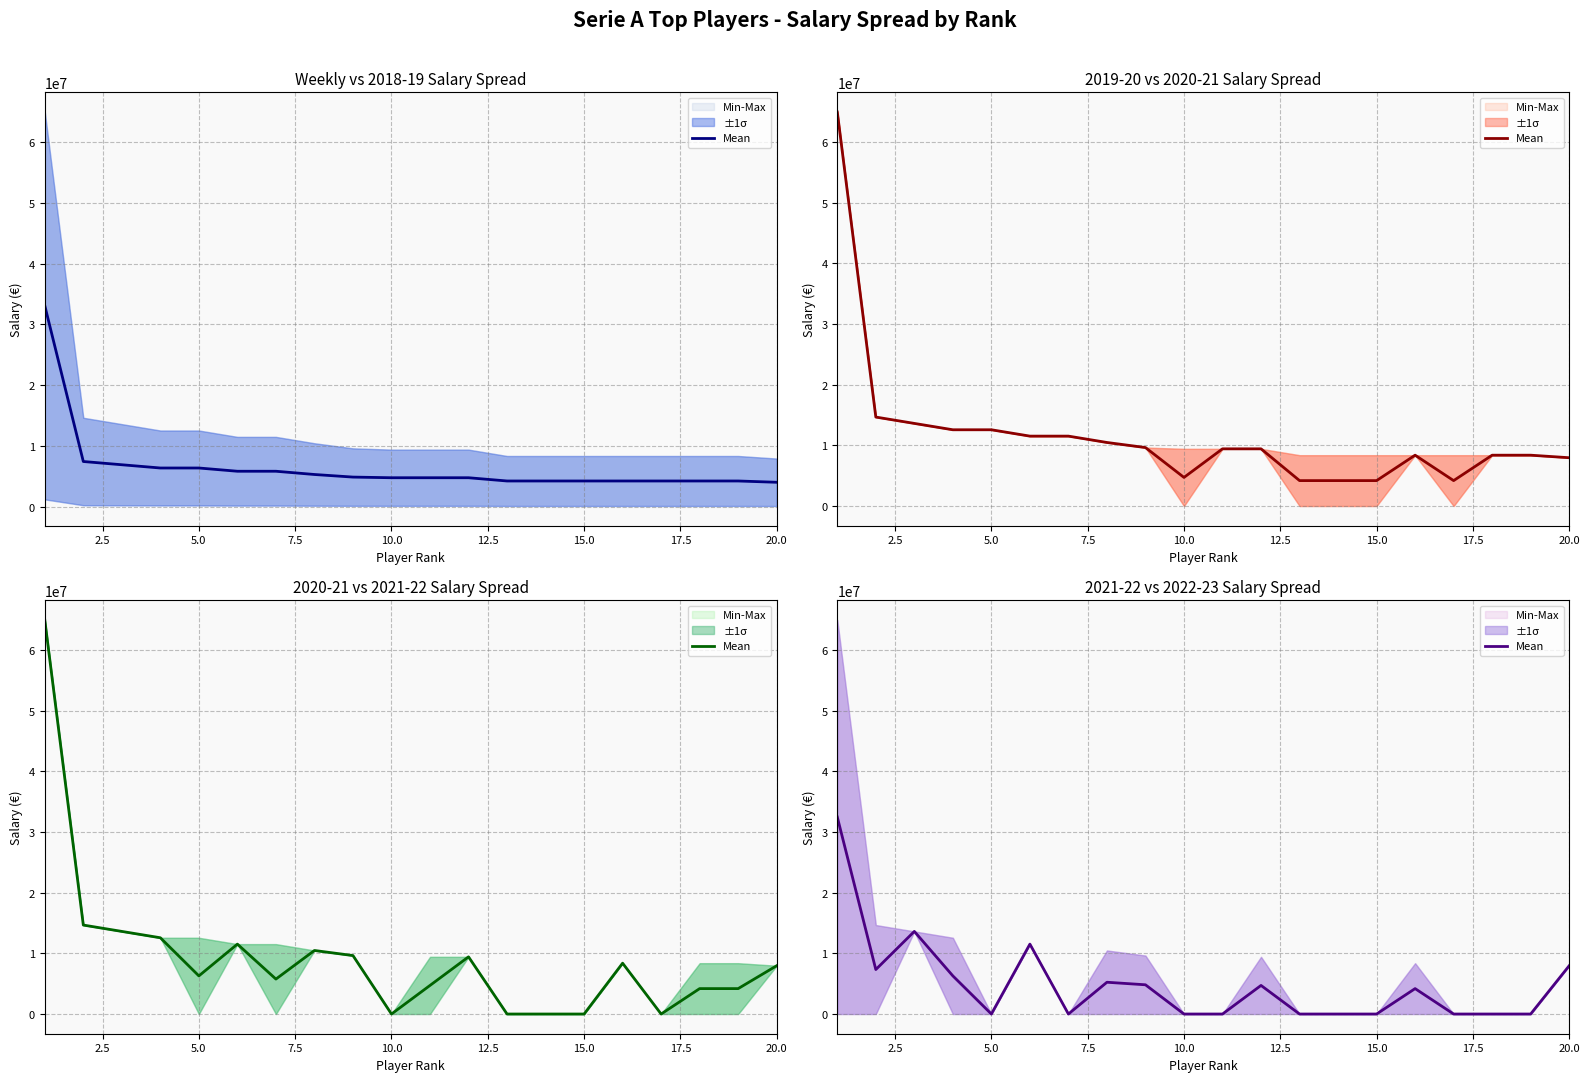

Which label corresponds to the smallest value in the chart?

5.0